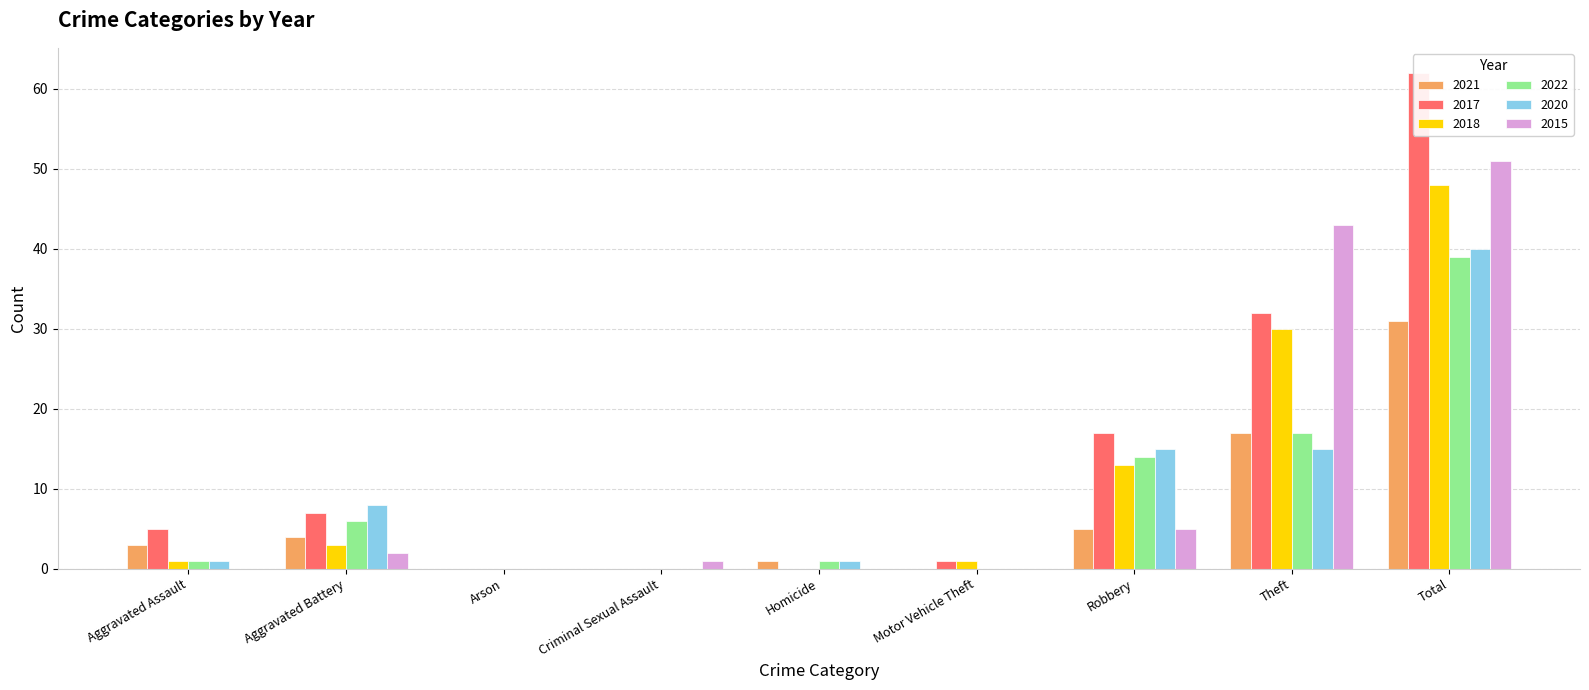

Reading right to left, transcribe all the data shown in this chart.

2021: 31	17	5	0	1	0	0	4	3
2017: 62	32	17	1	0	0	0	7	5
2018: 48	30	13	1	0	0	0	3	1
2022: 39	17	14	0	1	0	0	6	1
2020: 40	15	15	0	1	0	0	8	1
2015: 51	43	5	0	0	1	0	2	0